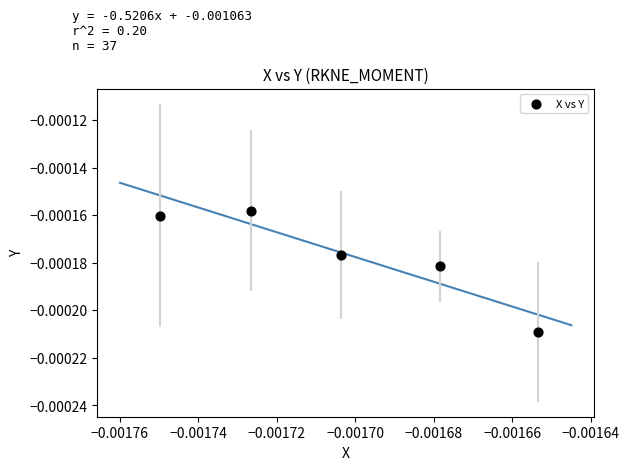

How many points are shown in the scatter plot?

5